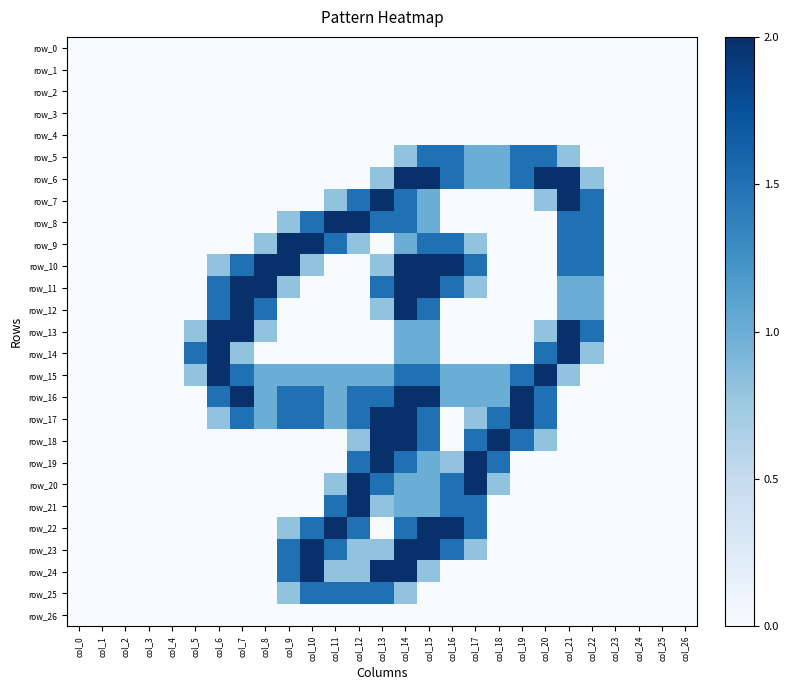

What is the difference between the row_5 values at col_20 and col_3?

1.5